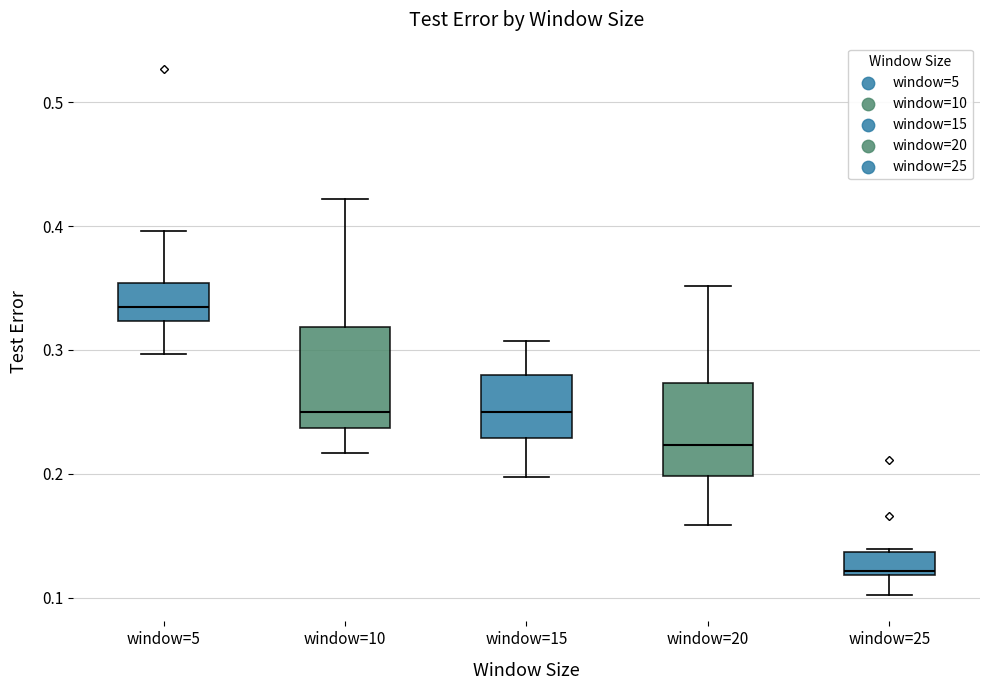

Where is the lower edge of the box for window=25 on the y-axis? The values are not printed on the chart, so give them approximately, as read against the axis.

0.12